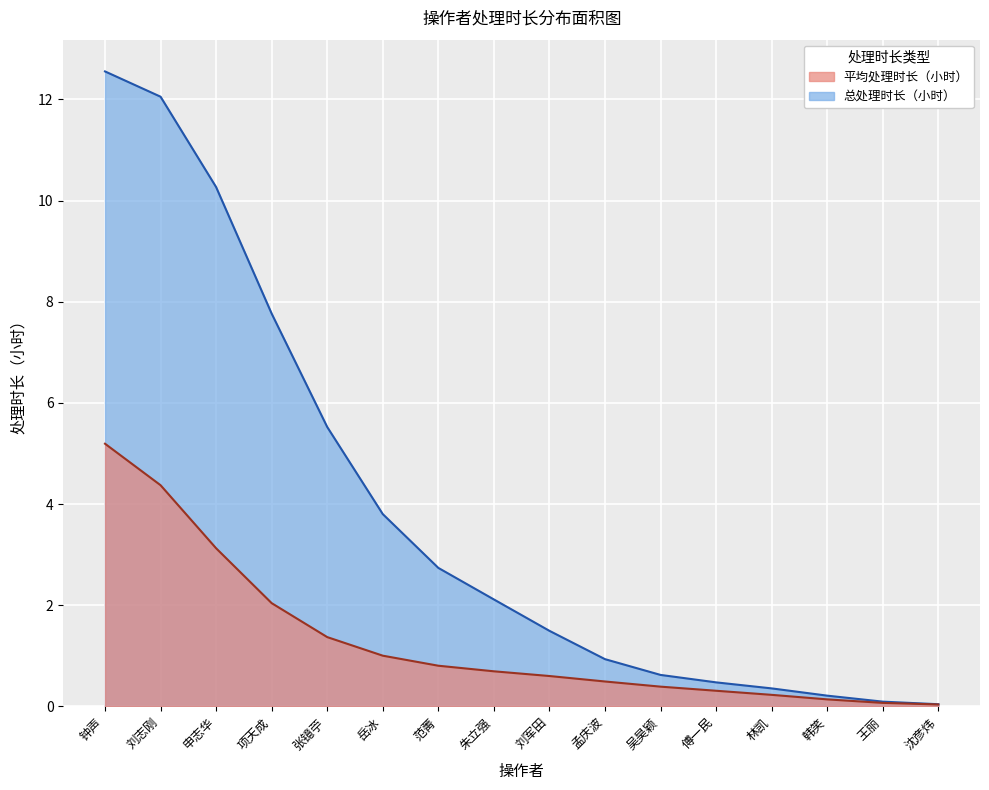

Rank the series by their average value, from highest to lowest.

总处理时长（小时）, 平均处理时长（小时）